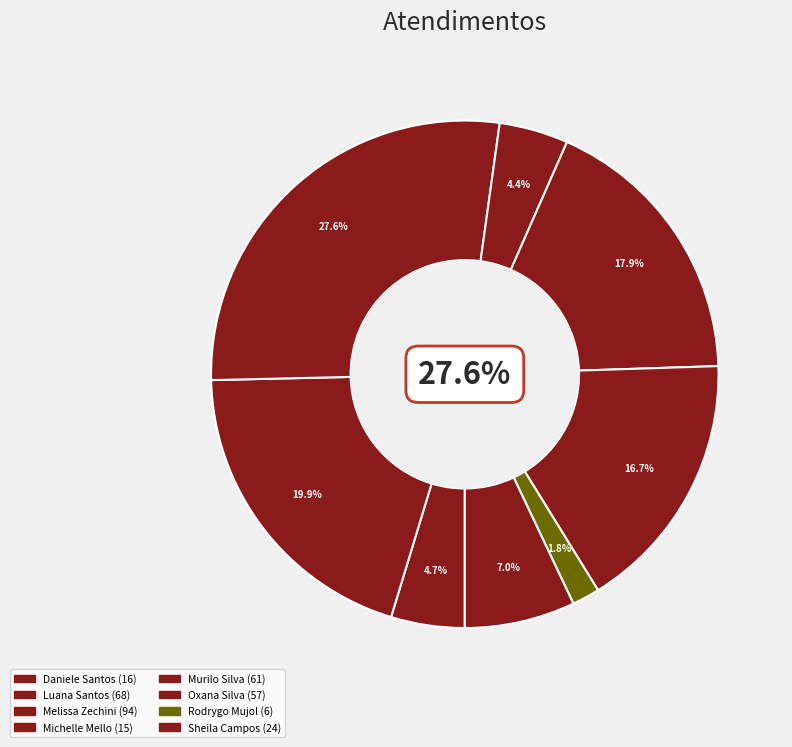

Rank the categories by value from lowest to highest.

Rodrygo Moura Mujol, Michelle Goncalves Mello, Daniele Aparecida dos Santos, Sheila Catarina de Campos, Oxana Andreli da Silva, Murilo Henrique Silva, Luana Cristine Sa dos Santos, Melissa Maria Caleffi Zechini